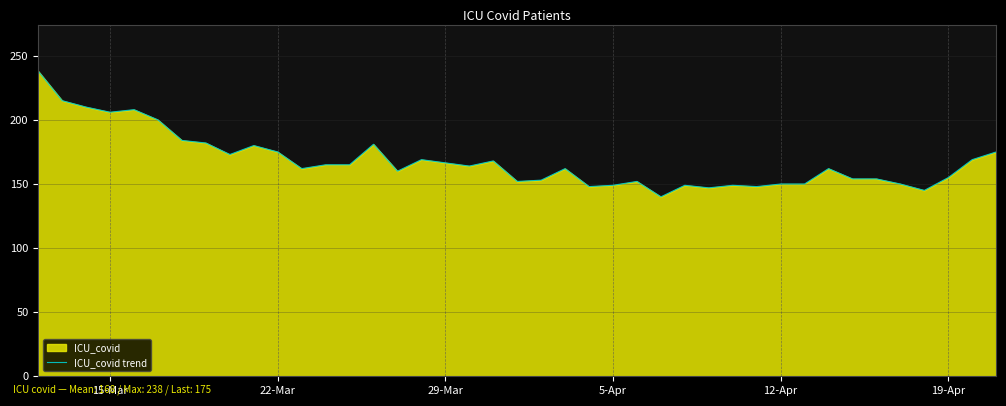

Read the value at 22-Mar, to the nearest 10.

180